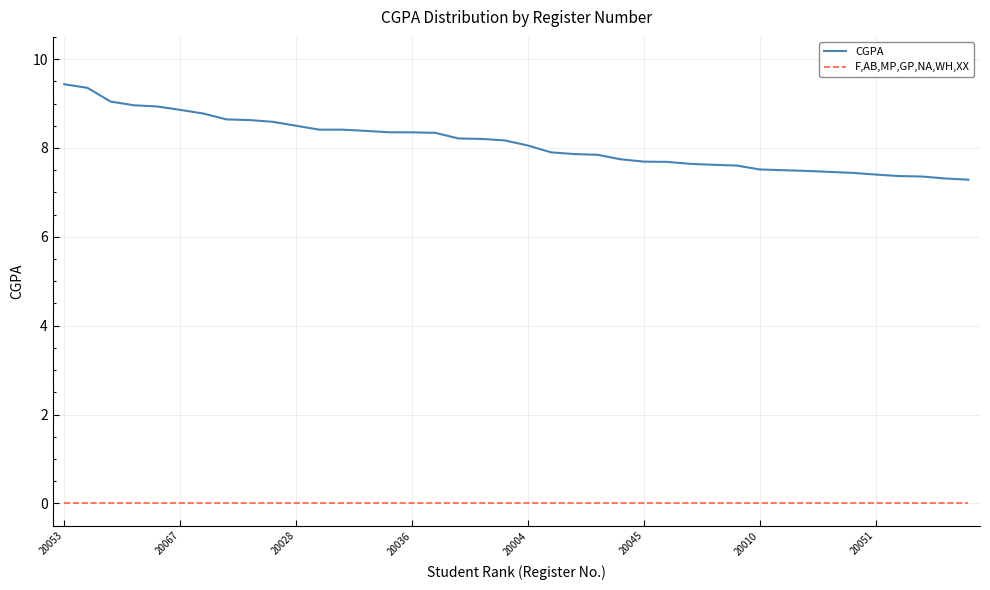

Which series has the largest range (max minus min)?

CGPA